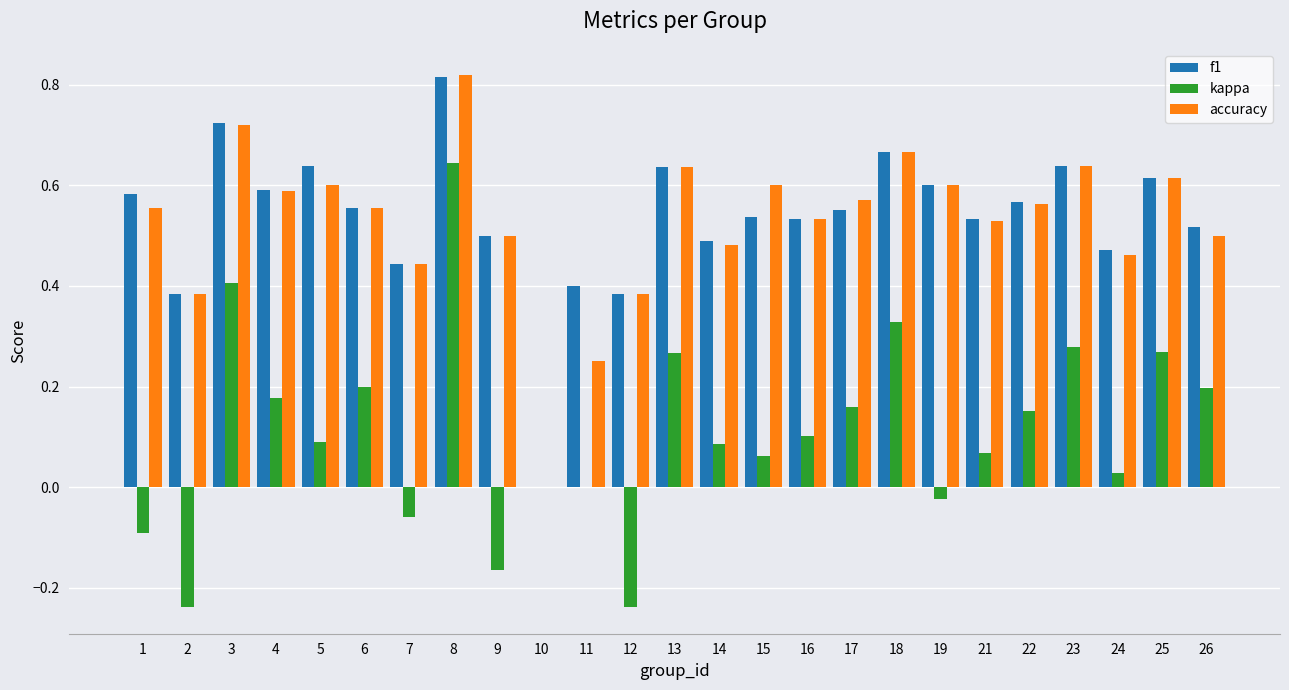

What is the total value across all series at 16?

1.2